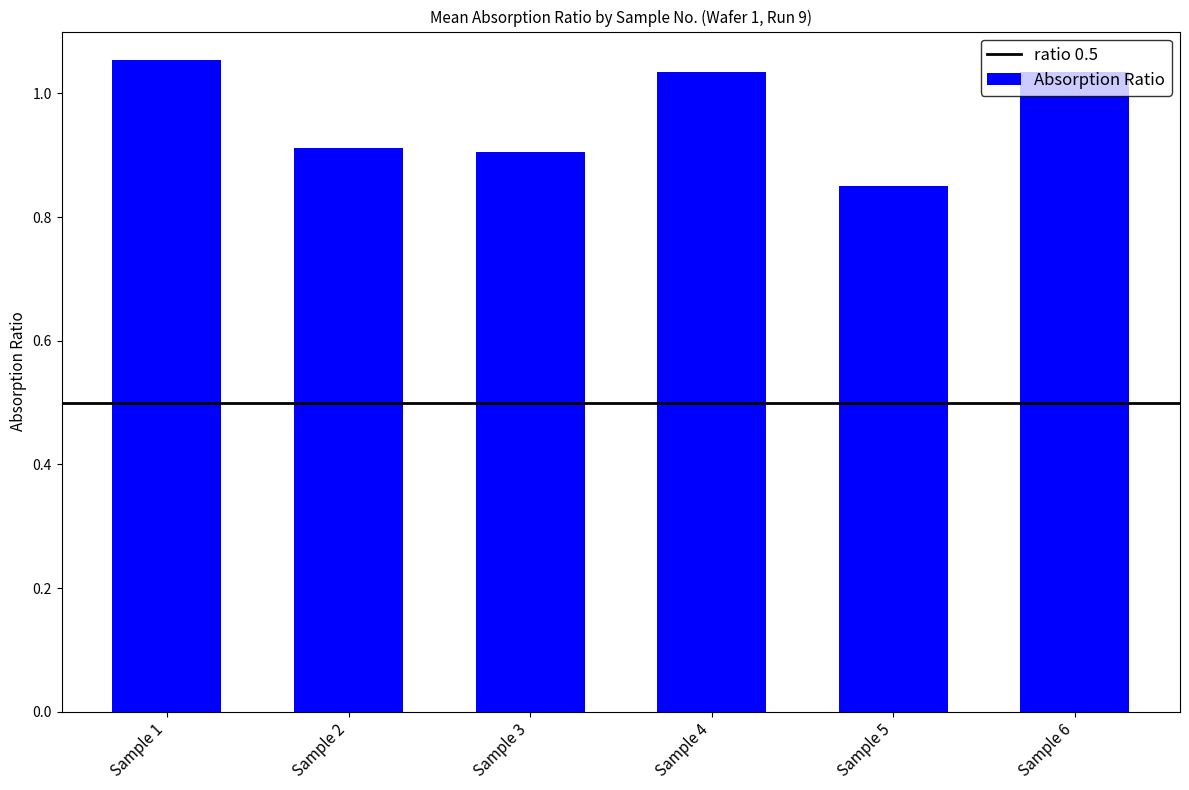

Which has a higher value, Sample 1 or Sample 3?

Sample 1